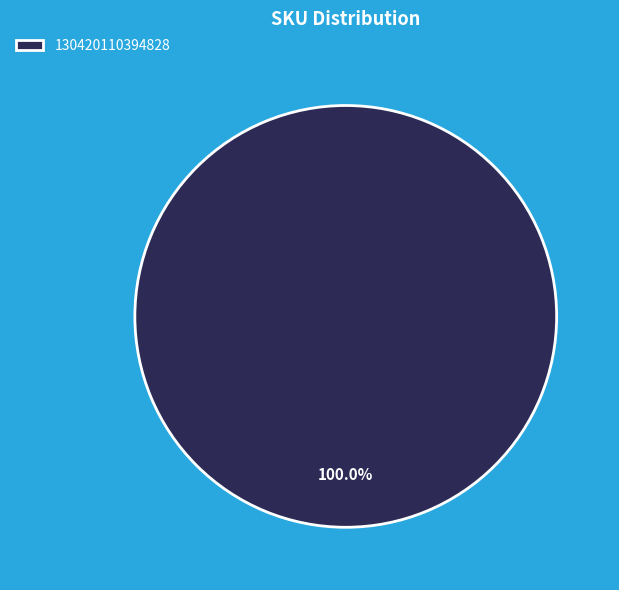

Does 130420110394828 account for over 50% of the chart?

Yes